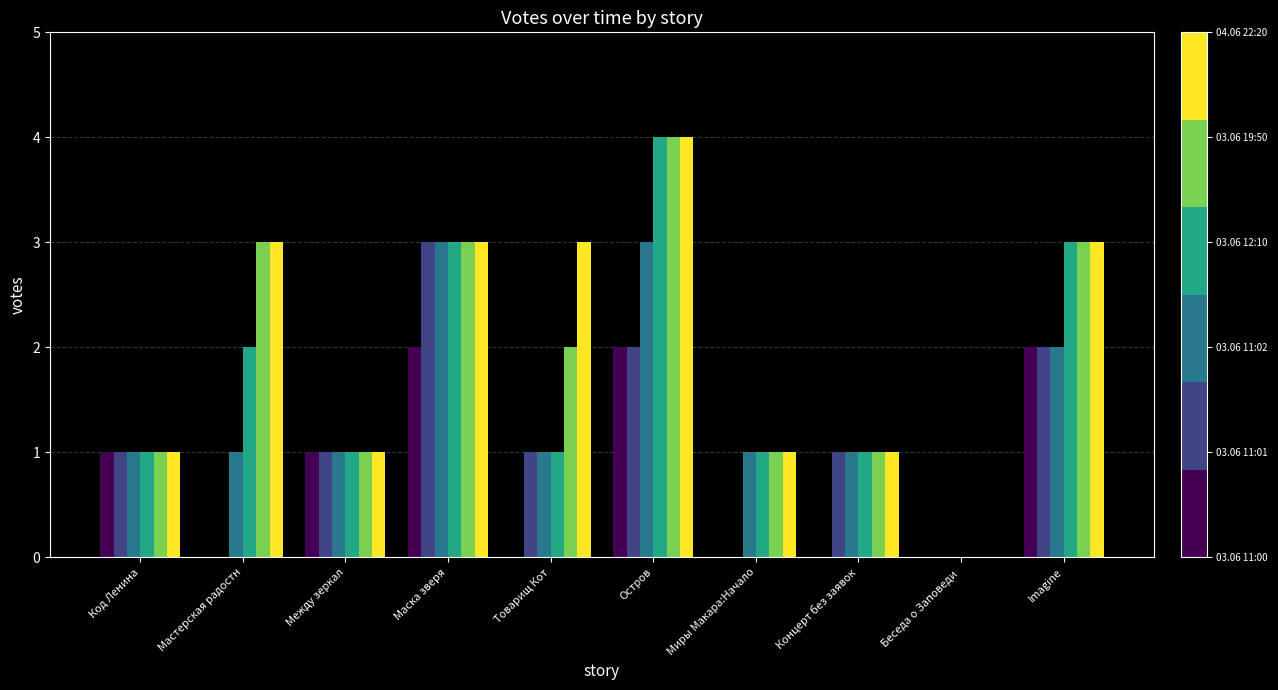

At which category does the chart reach its peak across all series?

Остров